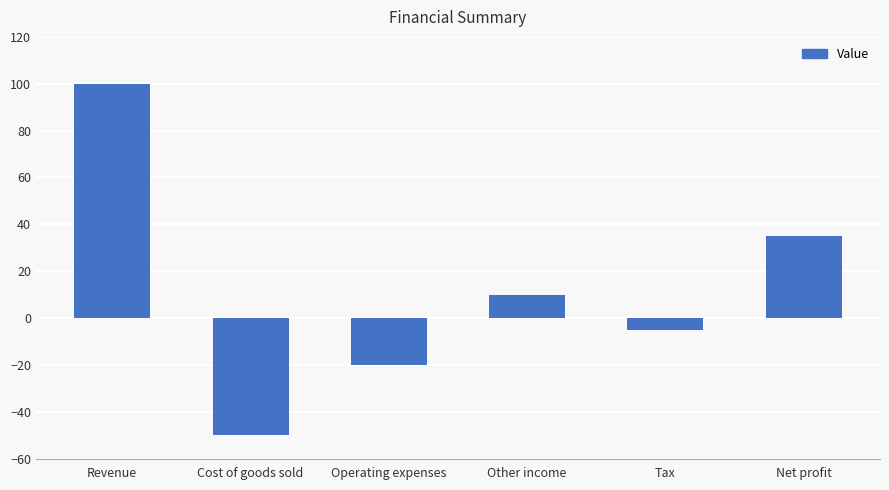

Reading left to right, what are all the values shown in this chart?

Revenue=100	Cost of goods sold=-50	Operating expenses=-20	Other income=10	Tax=-5	Net profit=35